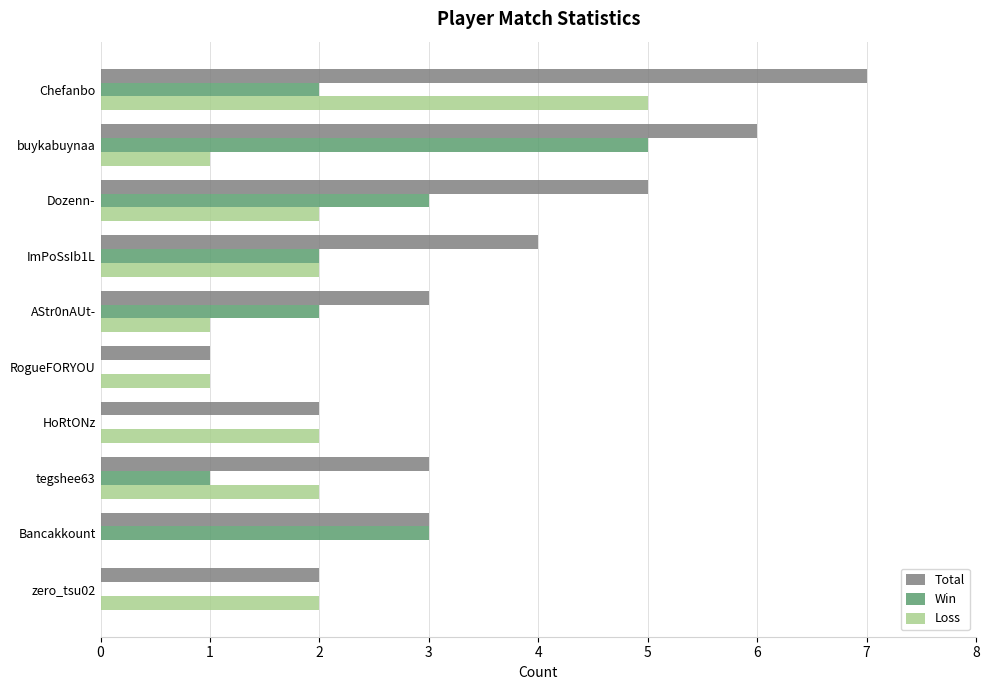

How many categories are shown in the chart?

10